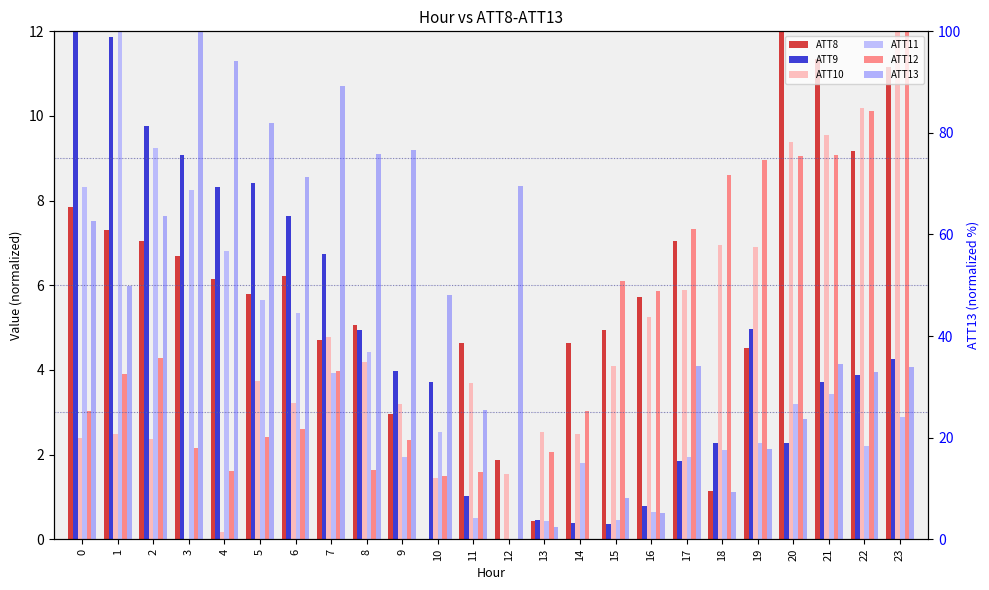

True or false: ATT9 has a value of 0.6 at 14.

False